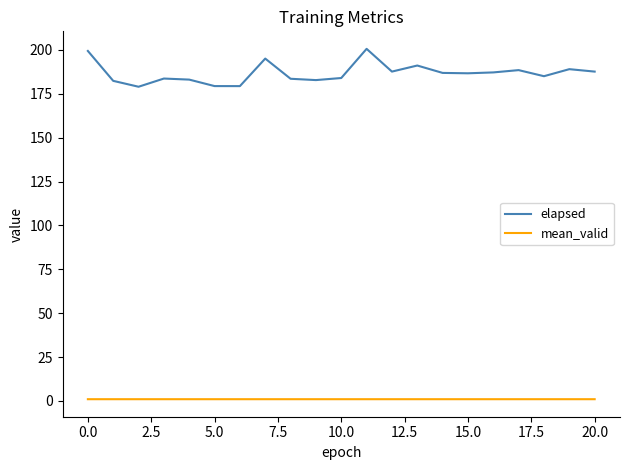

Which series has the largest range (max minus min)?

elapsed